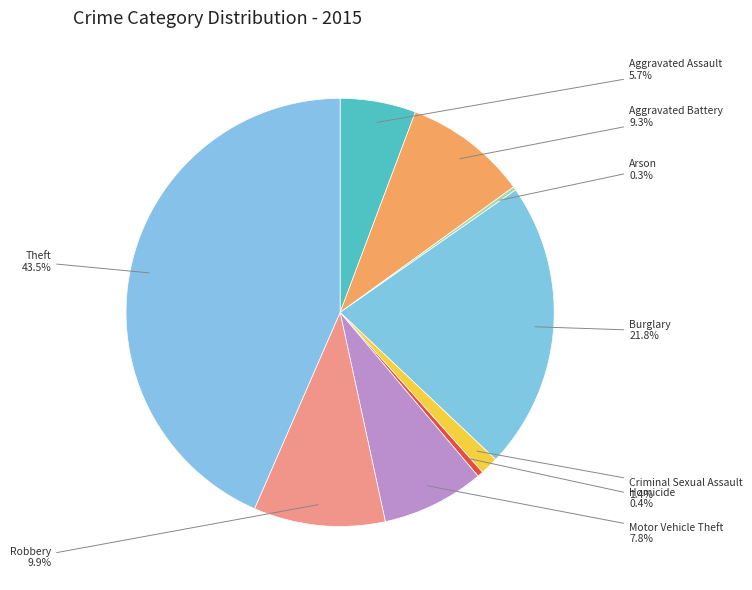

Is there a majority slice in this chart?

No